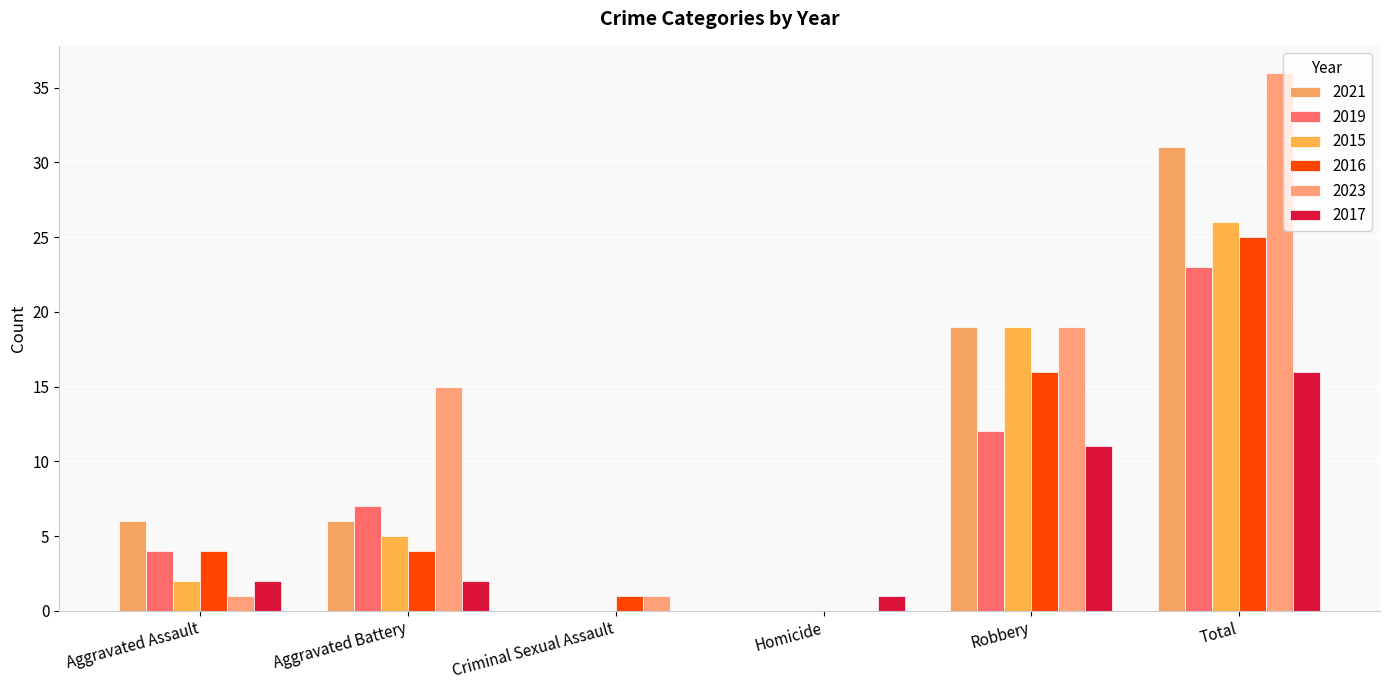

How many series are shown in this chart?

6